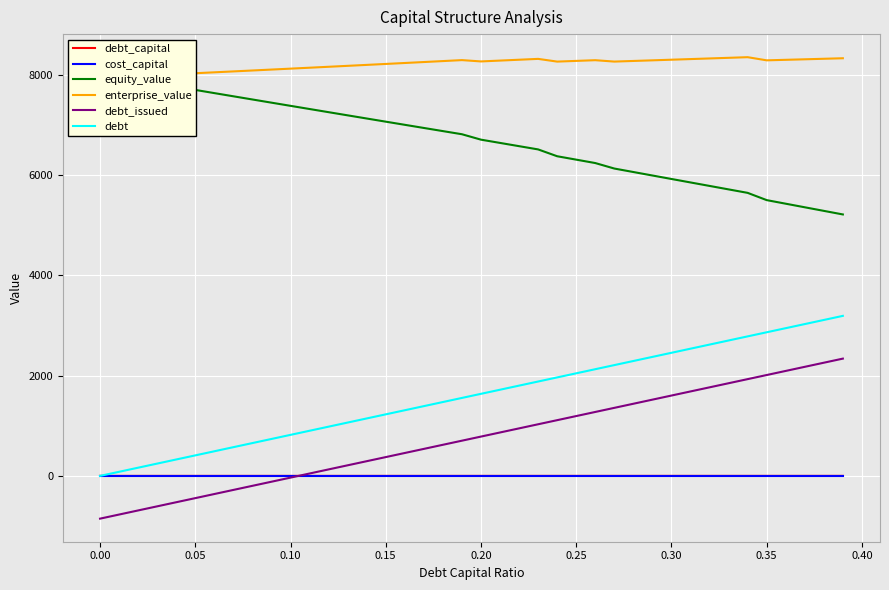

True or false: debt and debt_issued cross at least once.

False